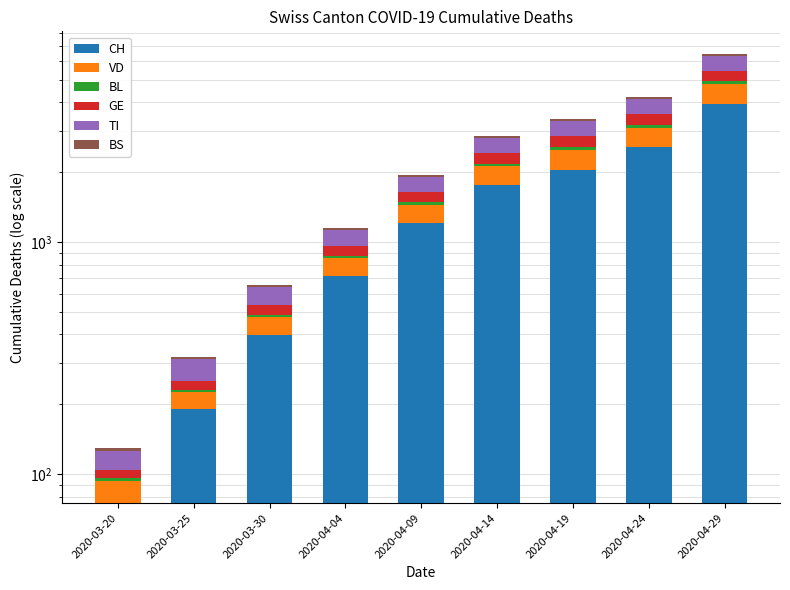

Reading right to left, what are all the values shown in this chart?

CH: 2020-04-29=3917	2020-04-24=2561	2020-04-19=2052	2020-04-14=1757	2020-04-09=1210	2020-04-04=712	2020-03-30=399	2020-03-25=190	2020-03-20=75
VD: 2020-04-29=862	2020-04-24=538	2020-04-19=446	2020-04-14=363	2020-04-09=231	2020-04-04=138	2020-03-30=77	2020-03-25=36	2020-03-20=18
BL: 2020-04-29=145	2020-04-24=89	2020-04-19=65	2020-04-14=57	2020-04-09=40	2020-04-04=19	2020-03-30=7	2020-03-25=5	2020-03-20=3
GE: 2020-04-29=548	2020-04-24=371	2020-04-19=294	2020-04-14=244	2020-04-09=160	2020-04-04=93	2020-03-30=53	2020-03-25=21	2020-03-20=8
TI: 2020-04-29=891	2020-04-24=567	2020-04-19=481	2020-04-14=392	2020-04-09=258	2020-04-04=165	2020-03-30=105	2020-03-25=60	2020-03-20=22
BS: 2020-04-29=113	2020-04-24=74	2020-04-19=60	2020-04-14=51	2020-04-09=38	2020-04-04=24	2020-03-30=15	2020-03-25=8	2020-03-20=4